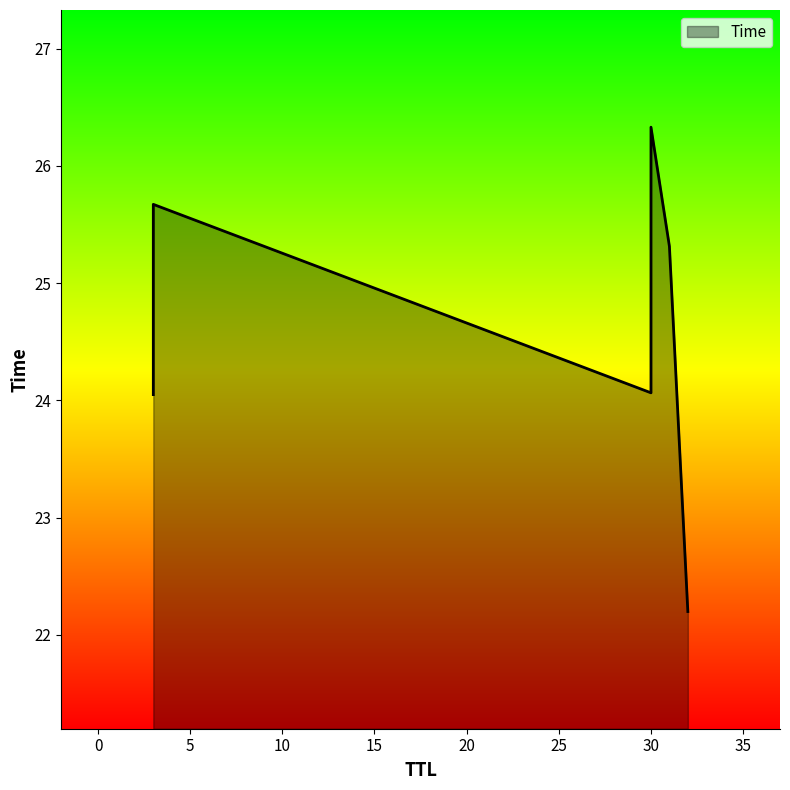

Which label corresponds to the largest value in the chart?

30